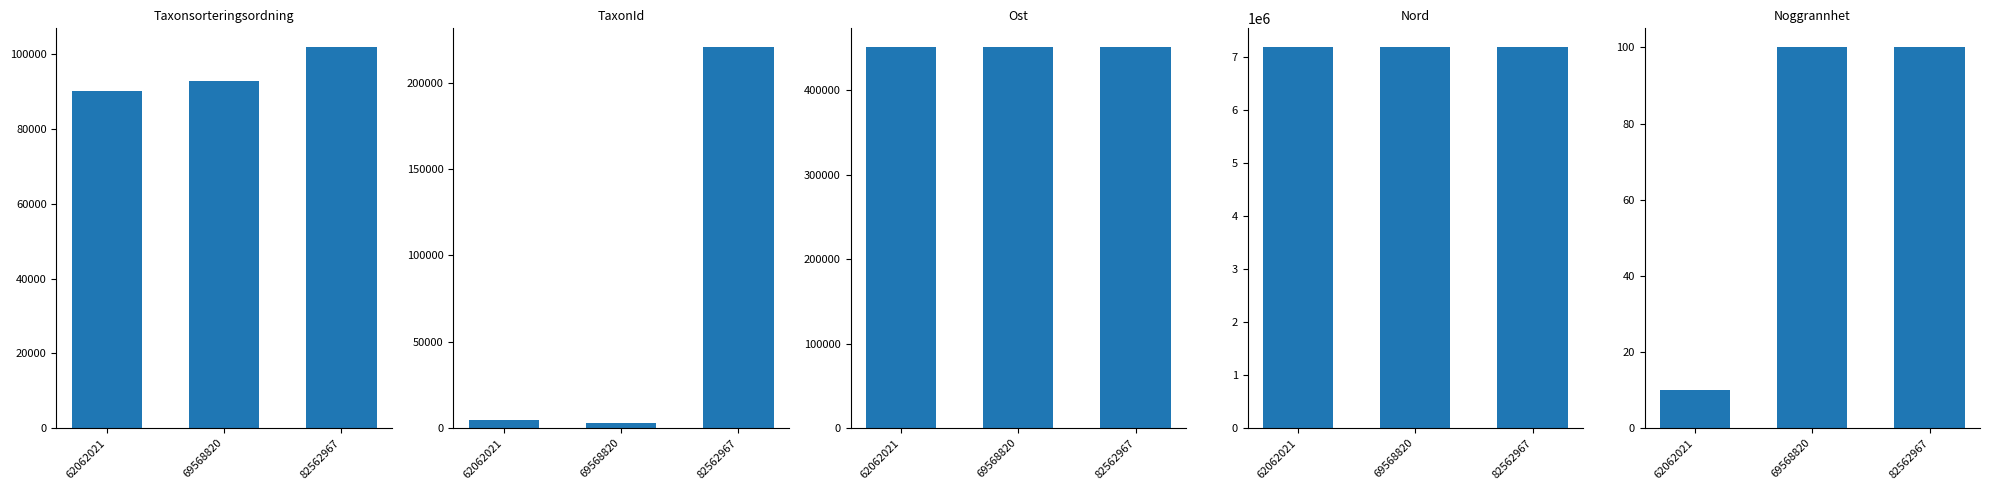

True or false: TaxonId has a value of 3292.0 at 62062021.

False